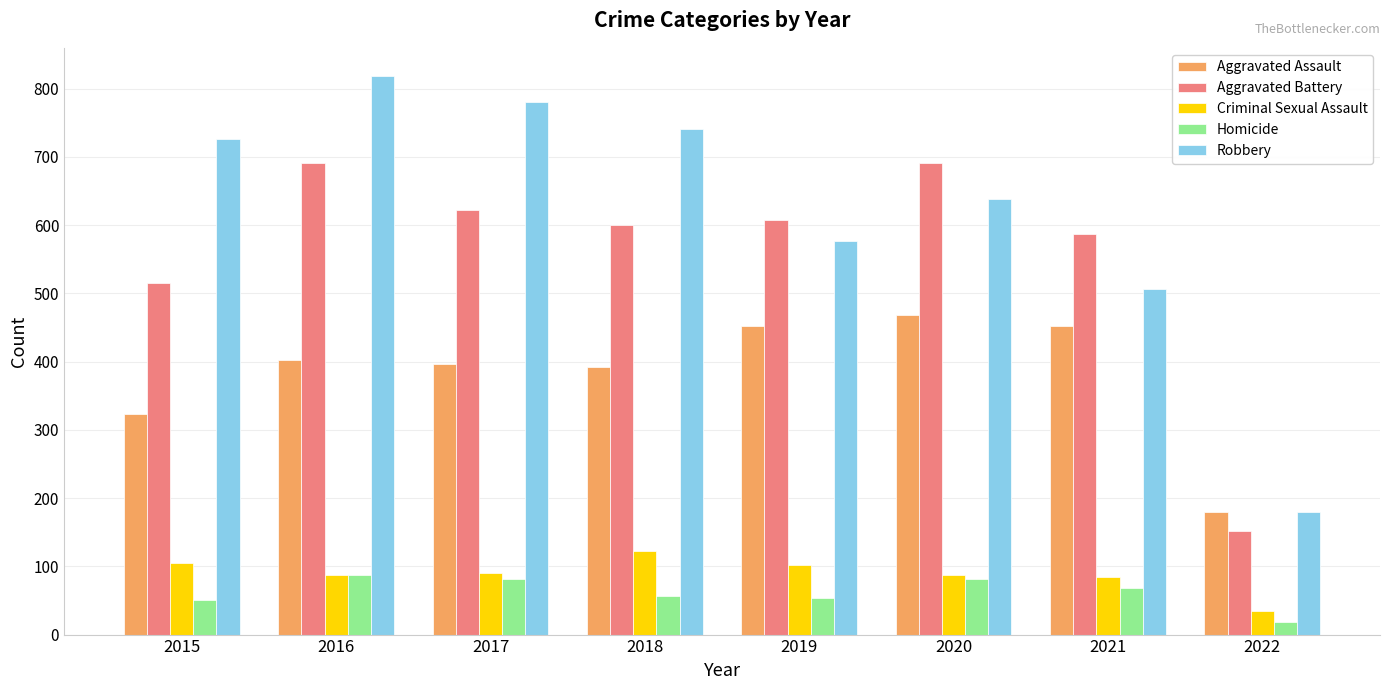

Which series has the widest spread of values?

Robbery